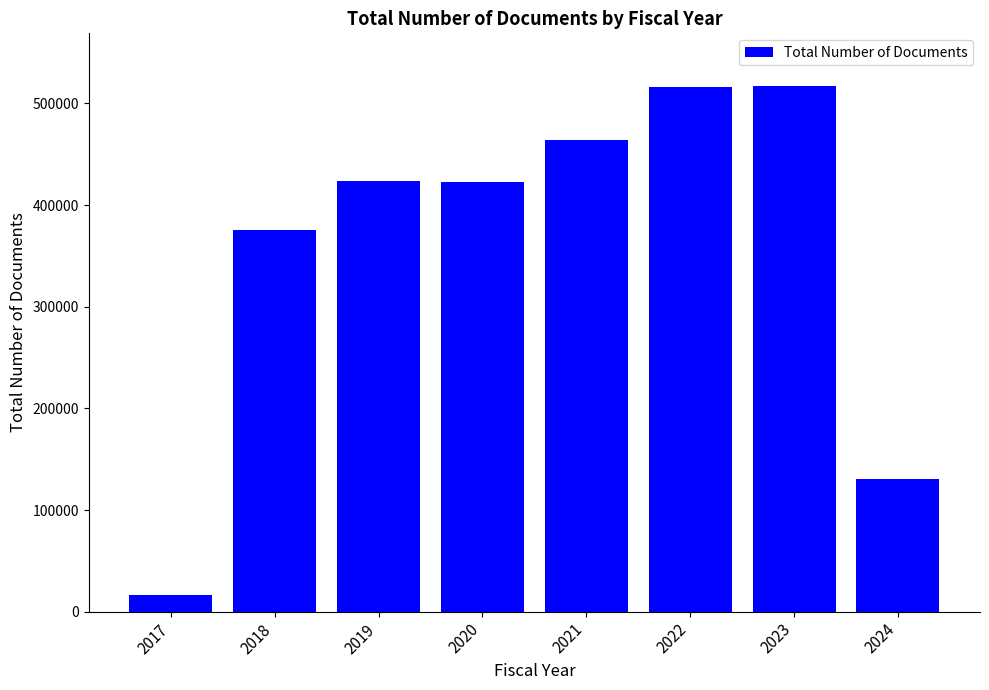

What is the difference between the second highest and second lowest values?

385139